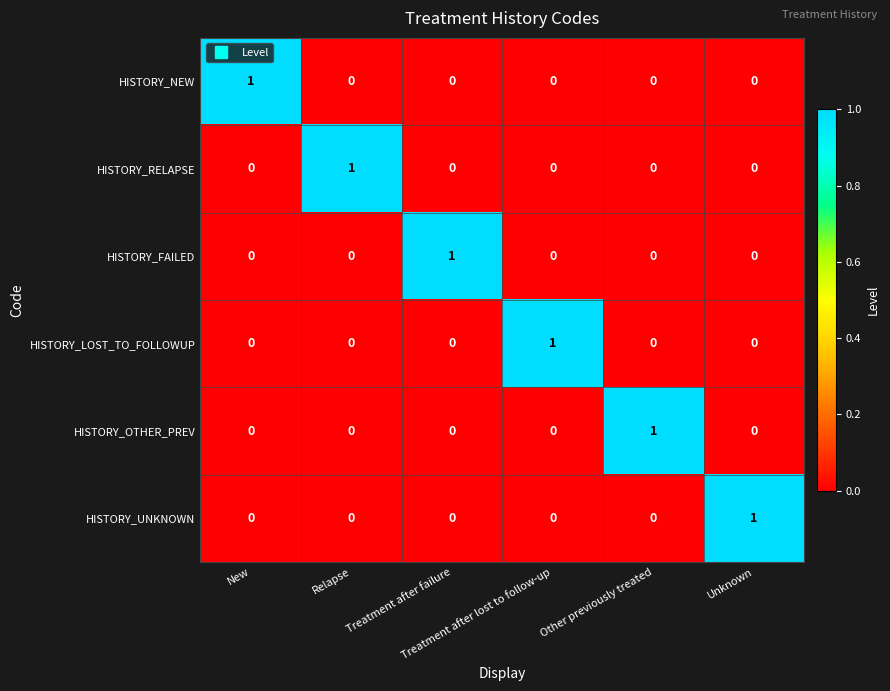

Count the HISTORY_UNKNOWN values in the range 0 to 1.

6